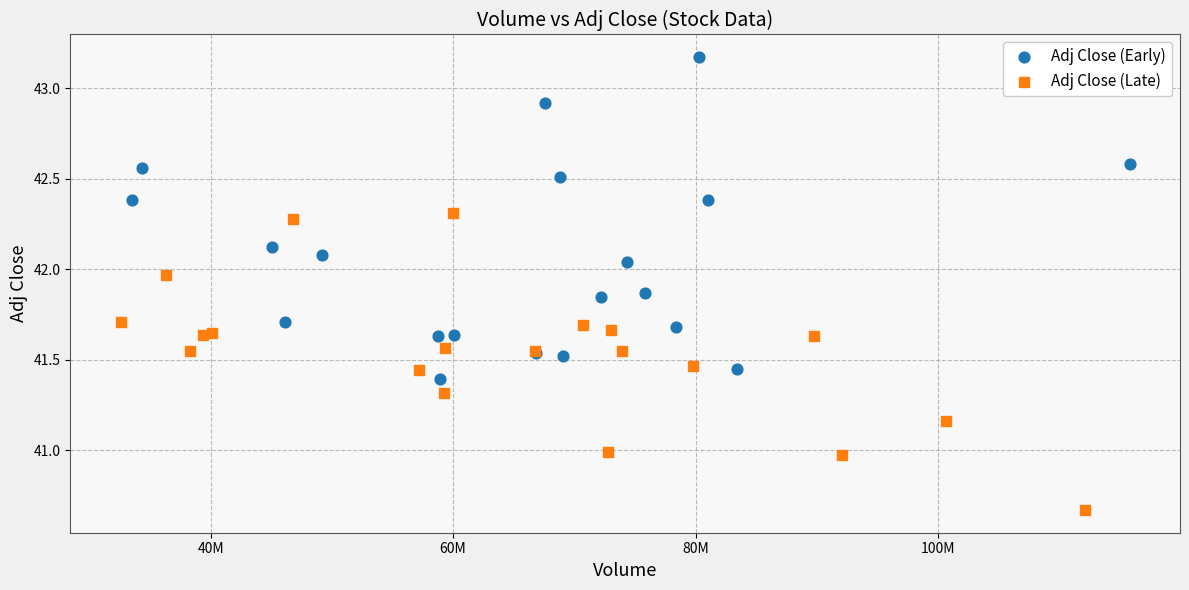

Which series has the largest Y range (max minus min)?

Adj Close (Early)